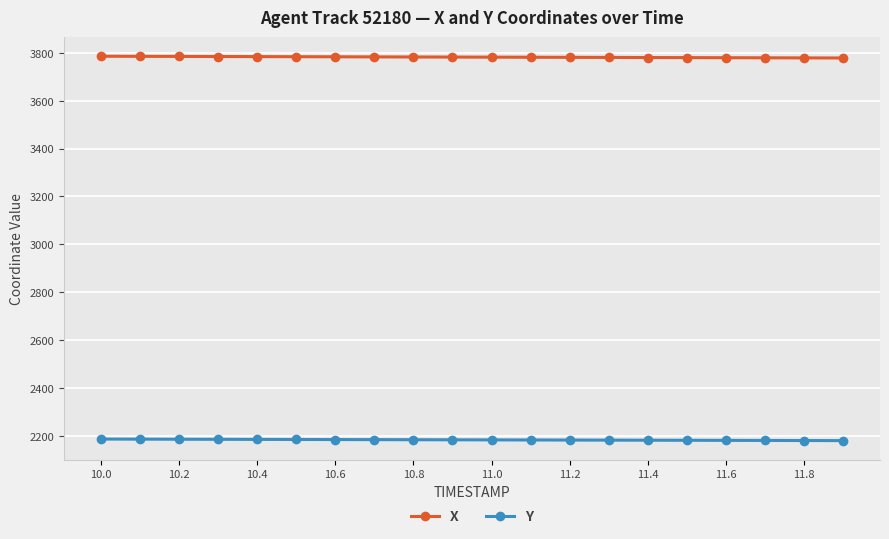

List the series in order of their peak value, lowest first.

Y, X